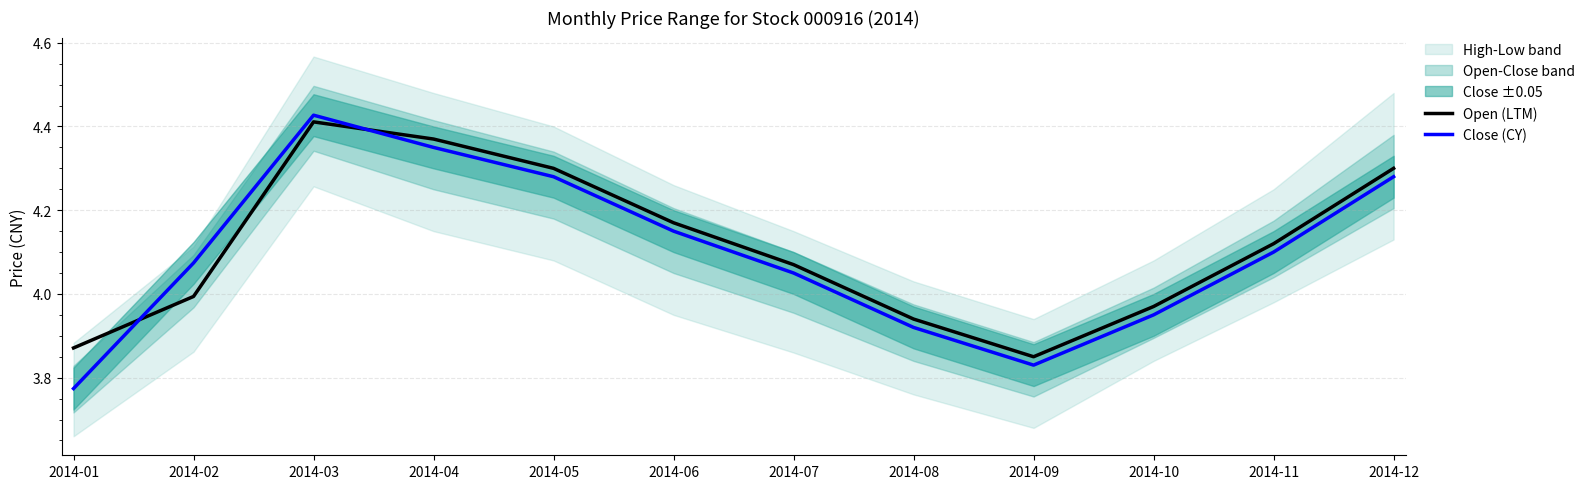

What is the value of the Open (LTM) point at the 5th from the left?

4.3